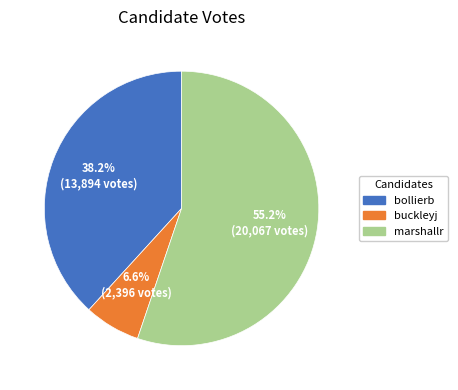

The bollierb slice represents 38% of the pie. True or false?

True